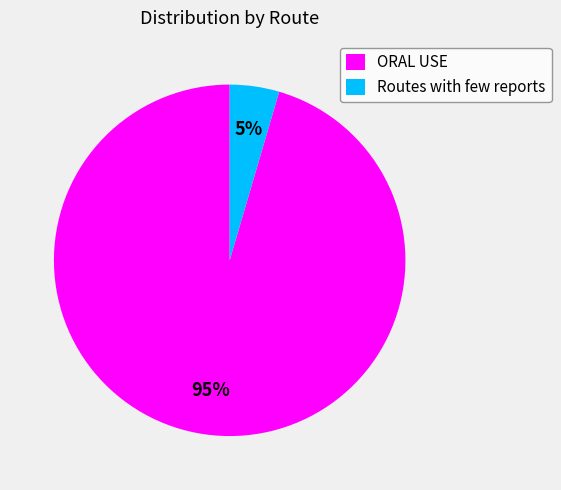

Is the sum of Routes with few reports and ORAL USE greater than half?

Yes